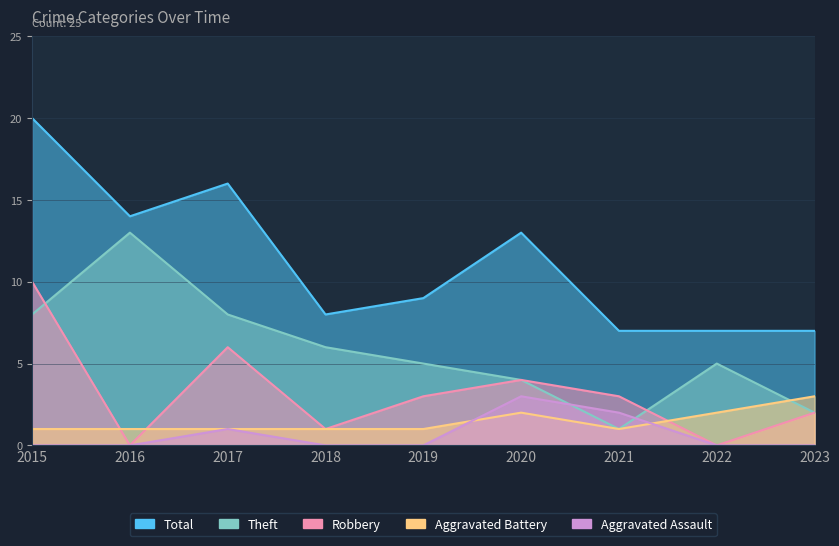

Count the number of categories in the chart.

9